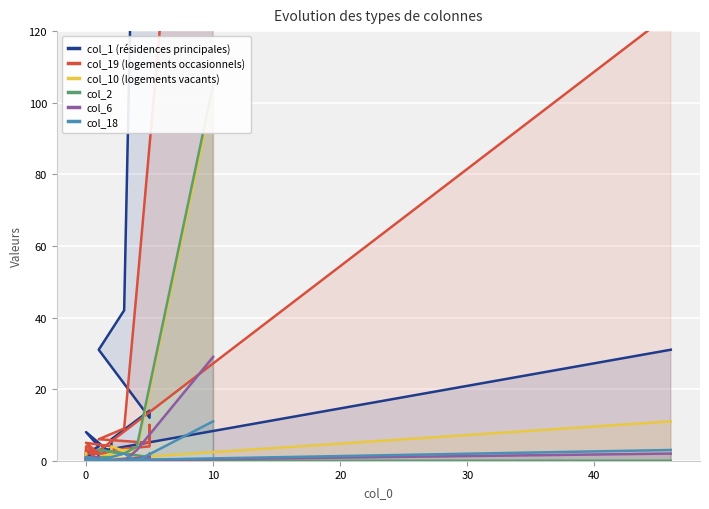

At how many categories does at least one series exceed 1502?

1